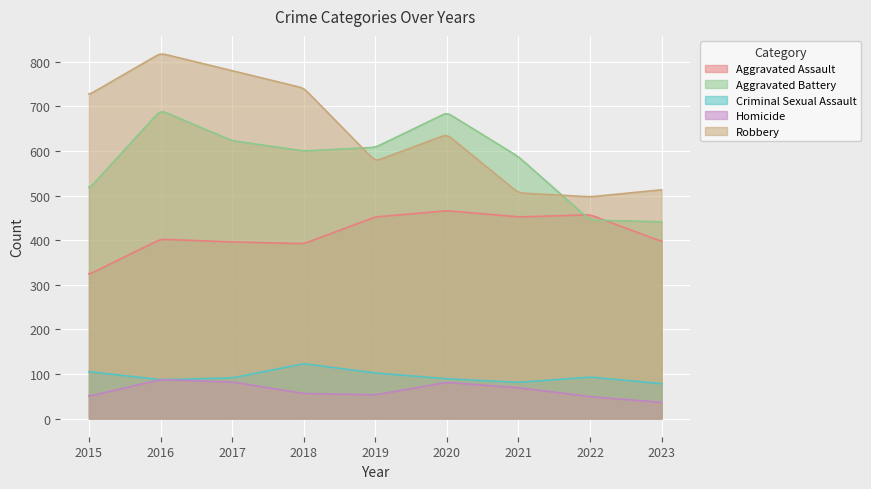

The Aggravated Battery series shows 292 at 2016. True or false?

False